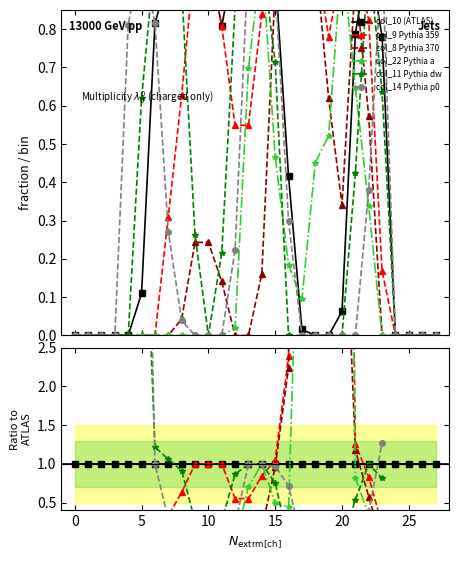

True or false: col_10 (ATLAS) has more than 2 points higher than both neighbors.

False